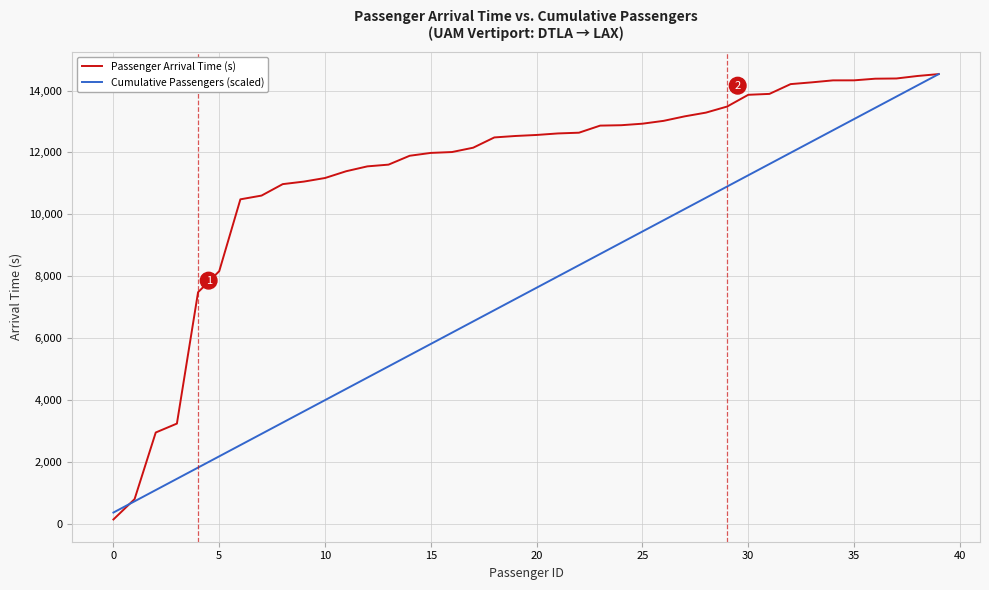

What is the lowest value of the Cumulative Passengers (scaled) series?

363.3